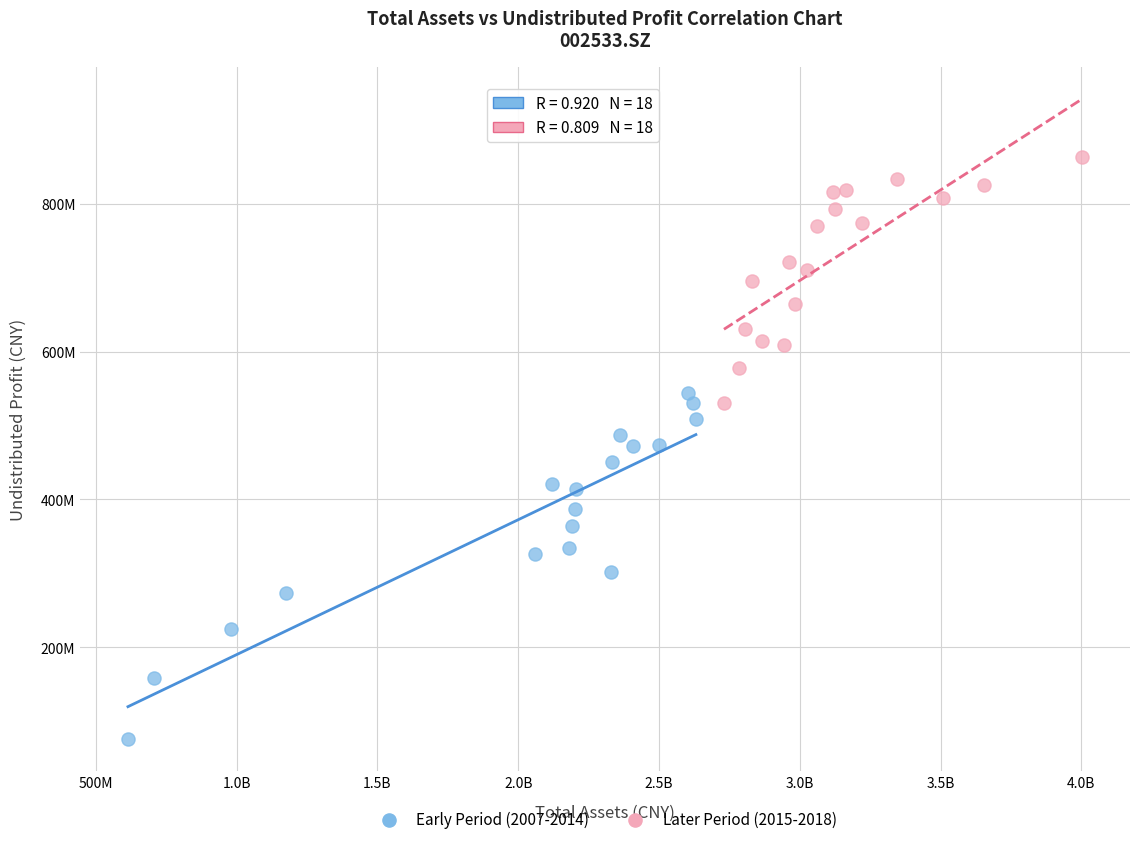

What are all the series names shown in the legend?

Early Period (2007-2014), Later Period (2015-2018)